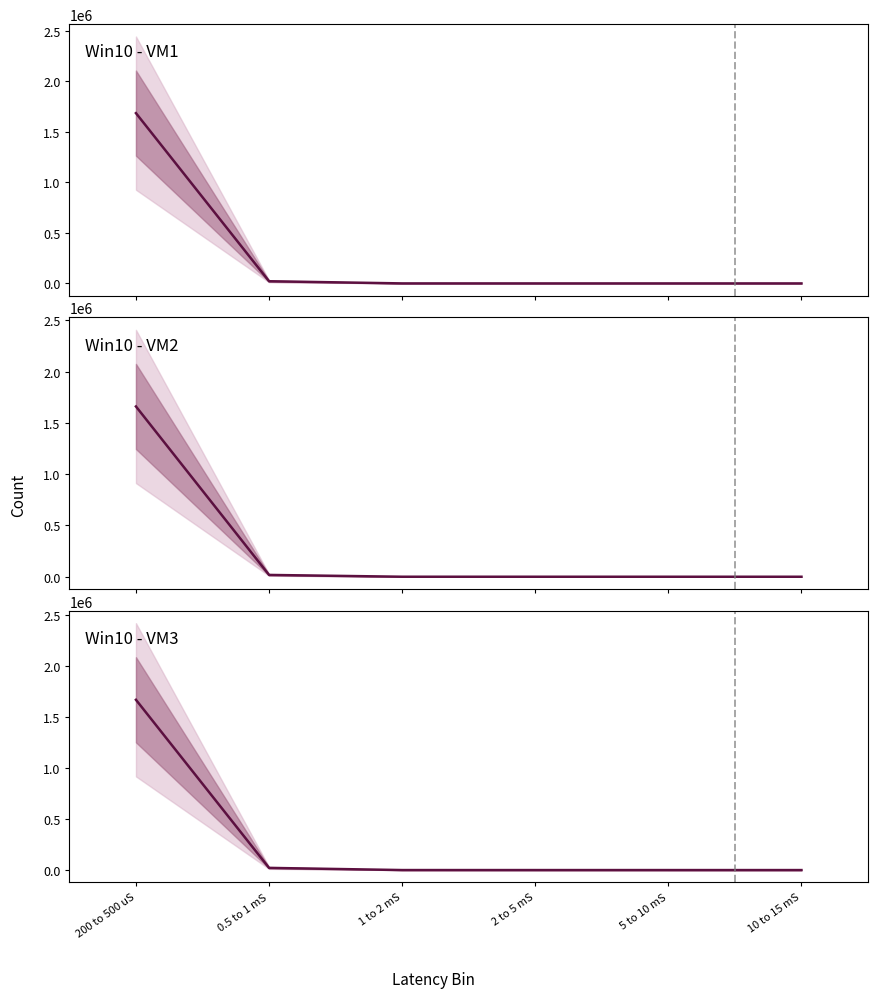

Reading right to left, list all the values displayed in this chart.

Win10 - VM1: 0	1	27	143	21466	1684443
Win10 - VM2: 0	1	37	112	17694	1660754
Win10 - VM3: 0	1	43	151	21418	1671611